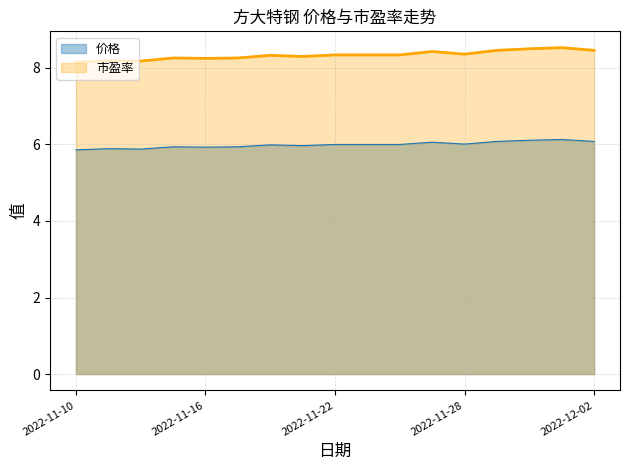

Reading left to right, extract all data points from this chart.

价格: 5.9	5.9	5.9	5.9	5.9	5.9	6.0	6.0	6.0	6.0	6.0	6.1	6.0	6.1	6.1	6.1	6.1
市盈率: 8.2	8.2	8.2	8.3	8.2	8.3	8.3	8.3	8.3	8.3	8.3	8.4	8.4	8.5	8.5	8.5	8.5